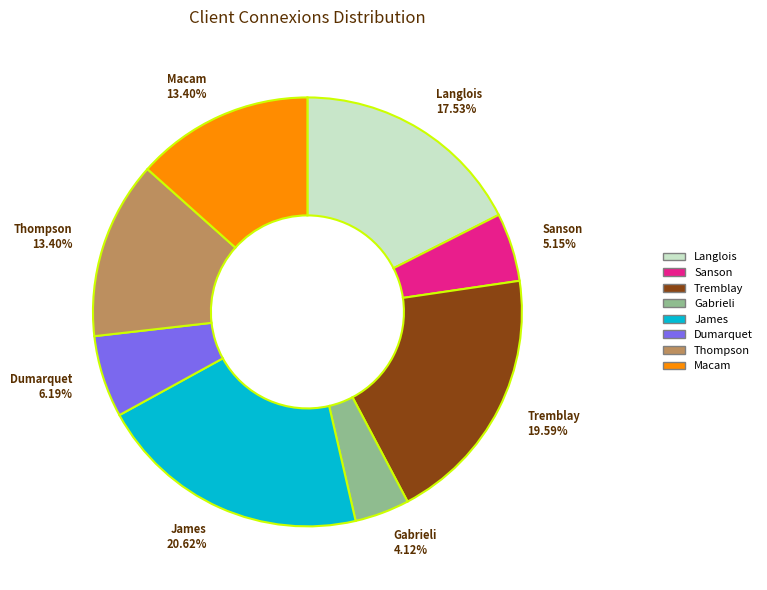

Which category has the biggest portion of the pie?

James